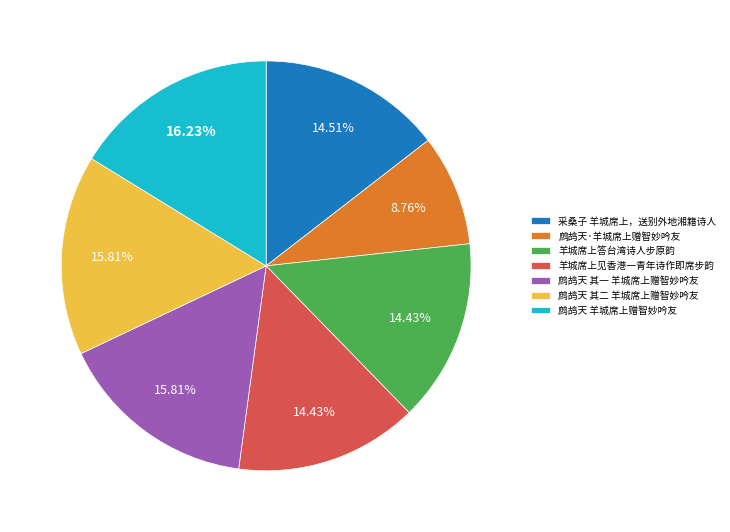

Does 鹧鸪天 其一 羊城席上赠智妙吟友 represent more than half of the total?

No